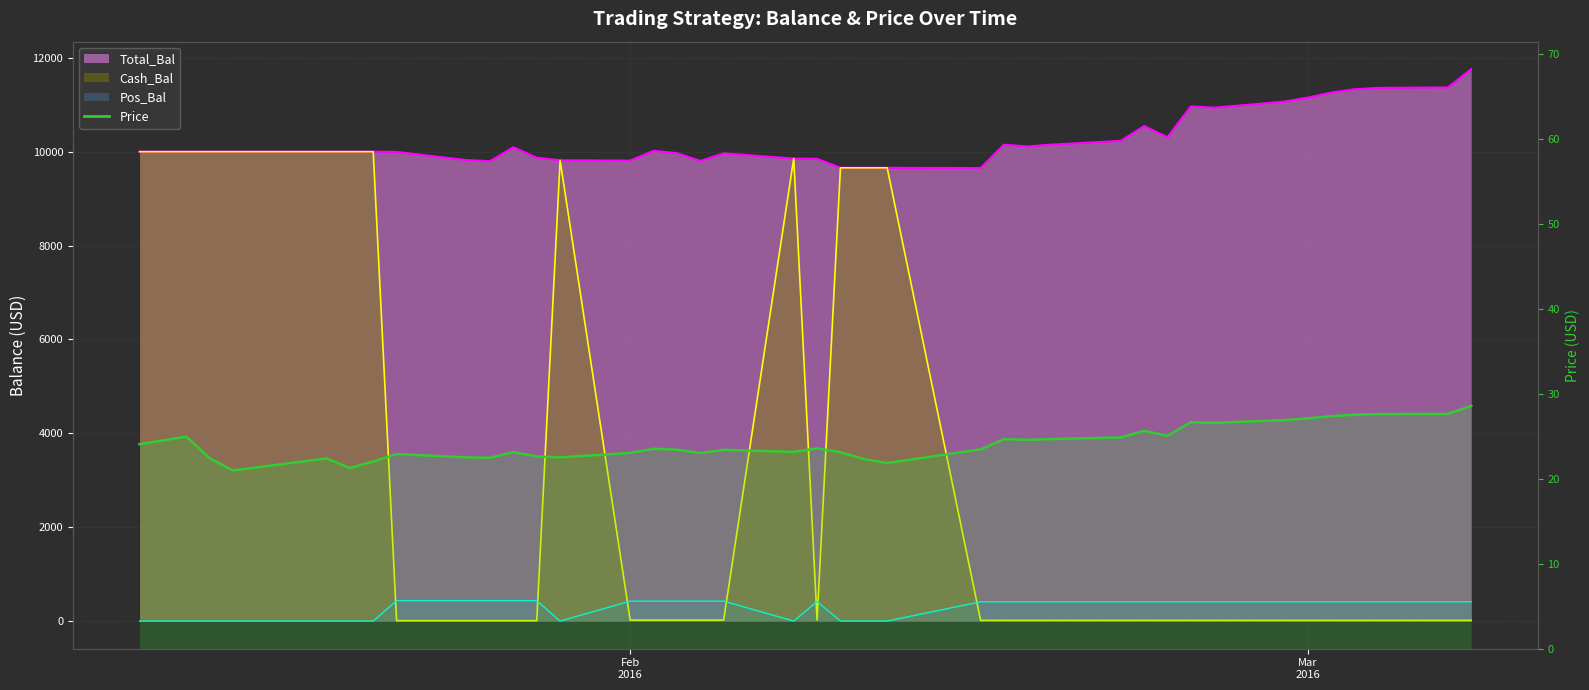

Between which two adjacent categories do Cash_Bal and Price first intersect?

20160121 and 20160122